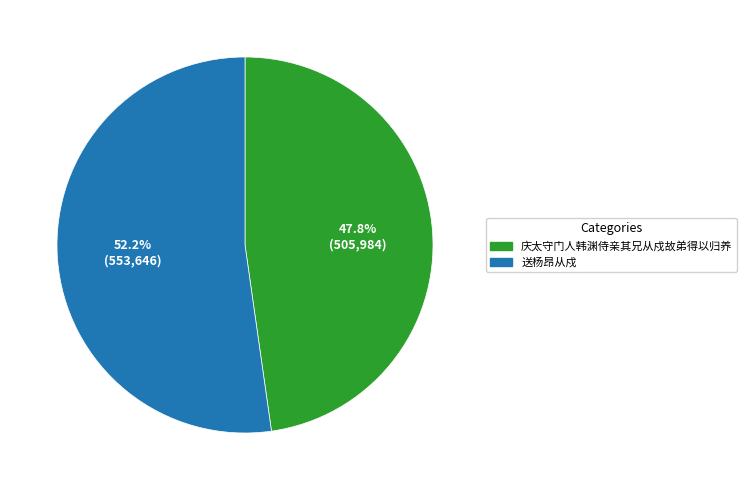

How many slices are in this pie chart?

2